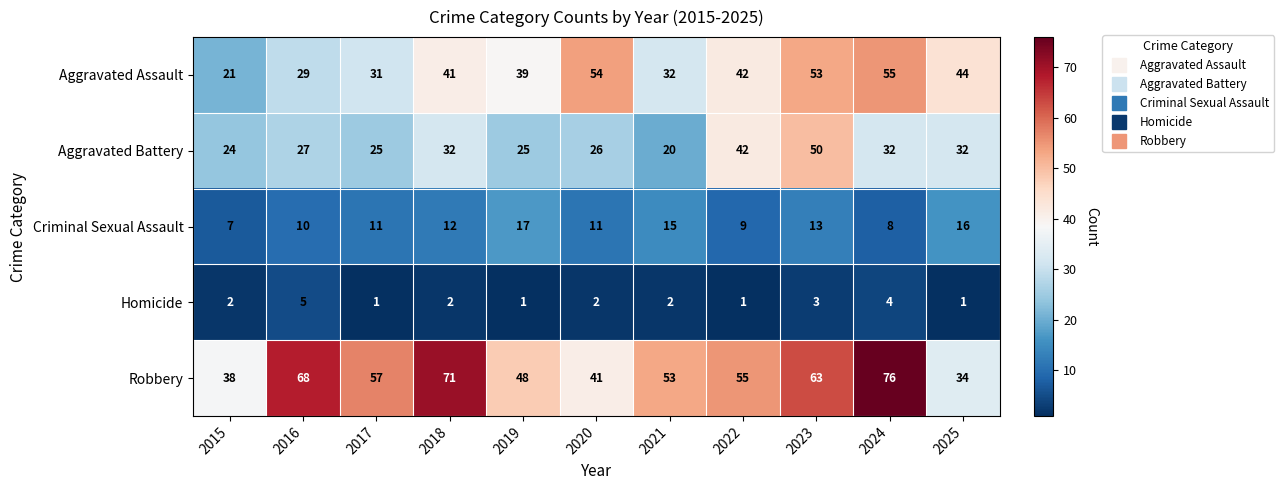

What is the sum of the Aggravated Assault values at 2021 and 2016?

61